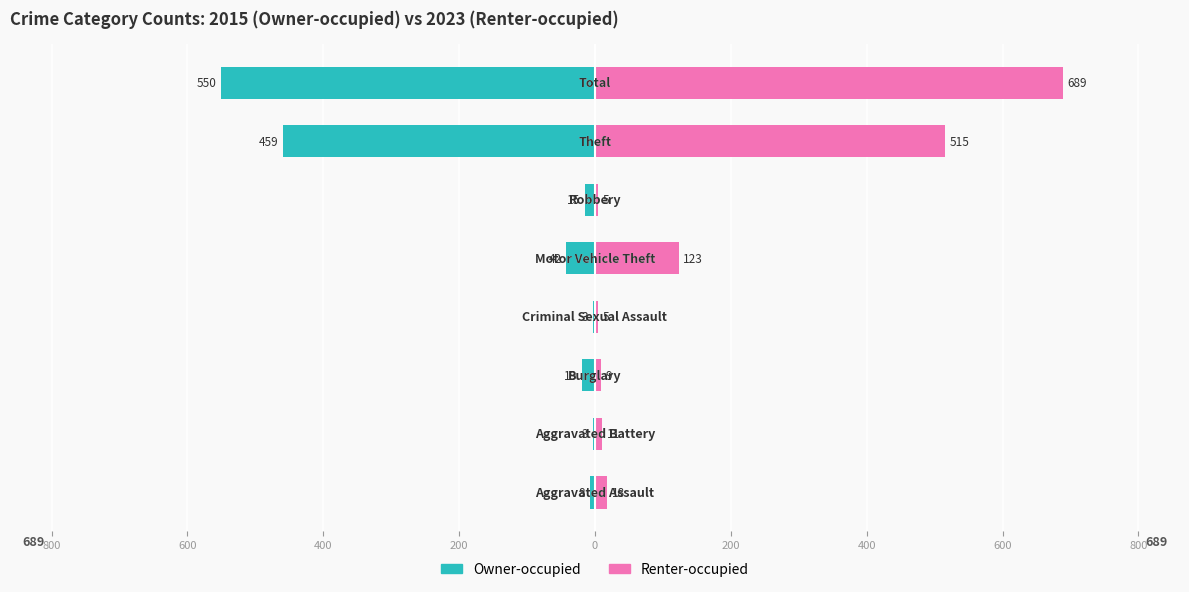

What are all the series names shown in the legend?

Owner-occupied, Renter-occupied